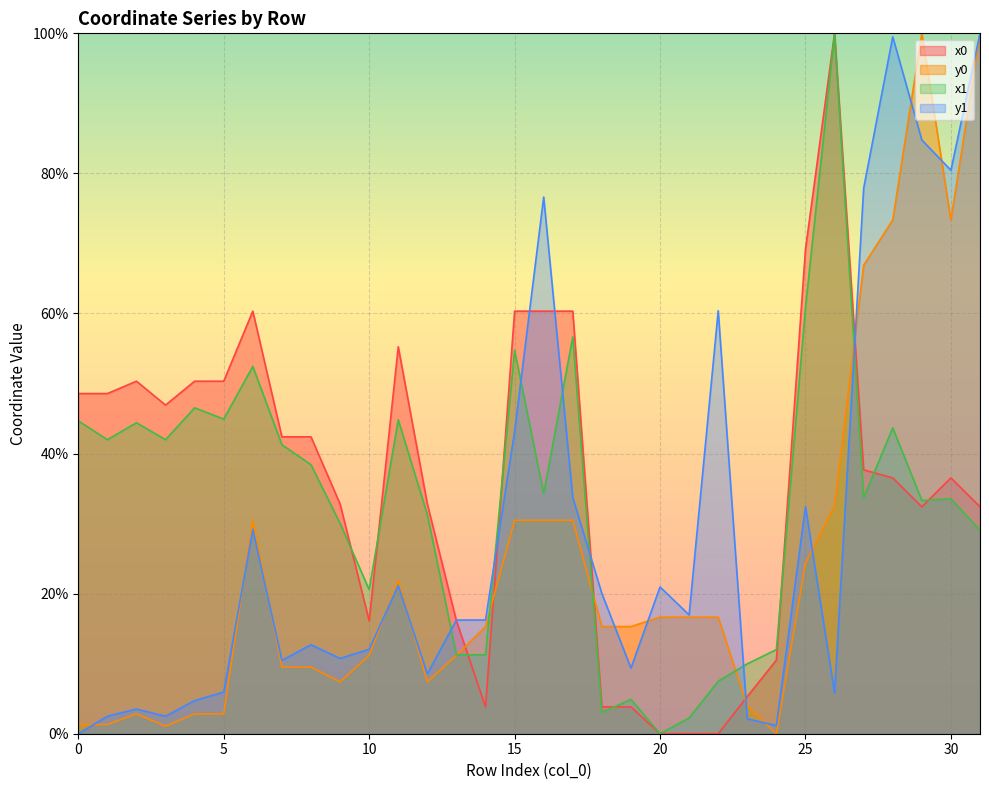

What is the difference between the maximum and second lowest values in the y0 series?

98.9